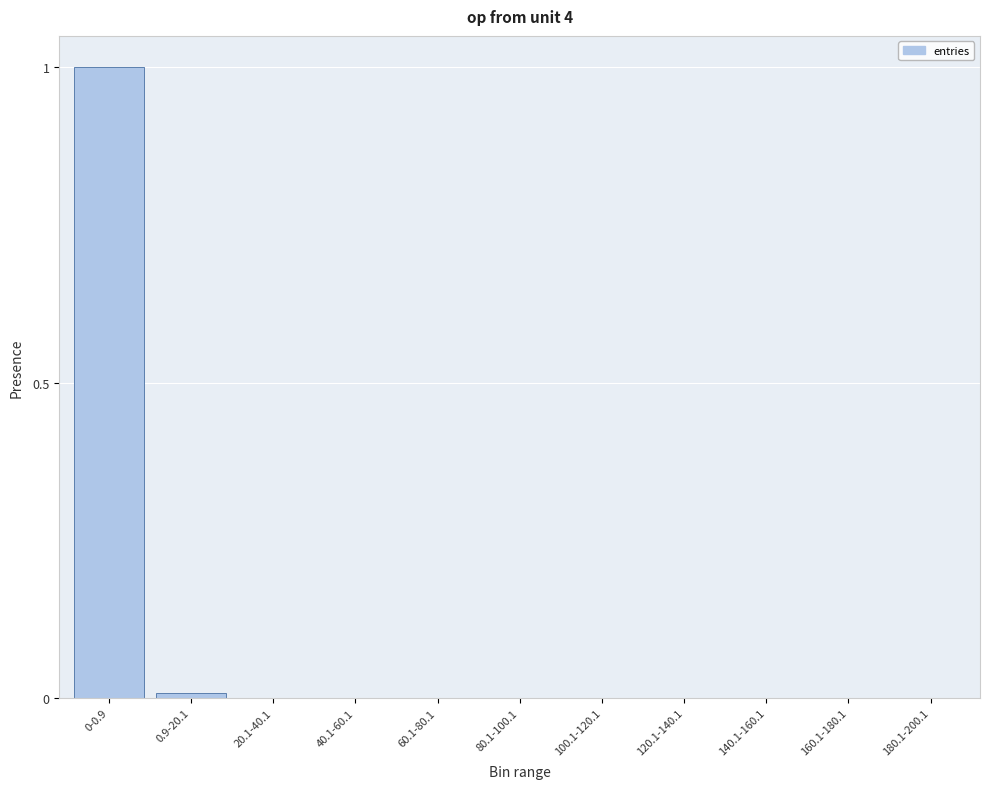

True or false: the data shows 0.0 at 180.1-200.1.

True